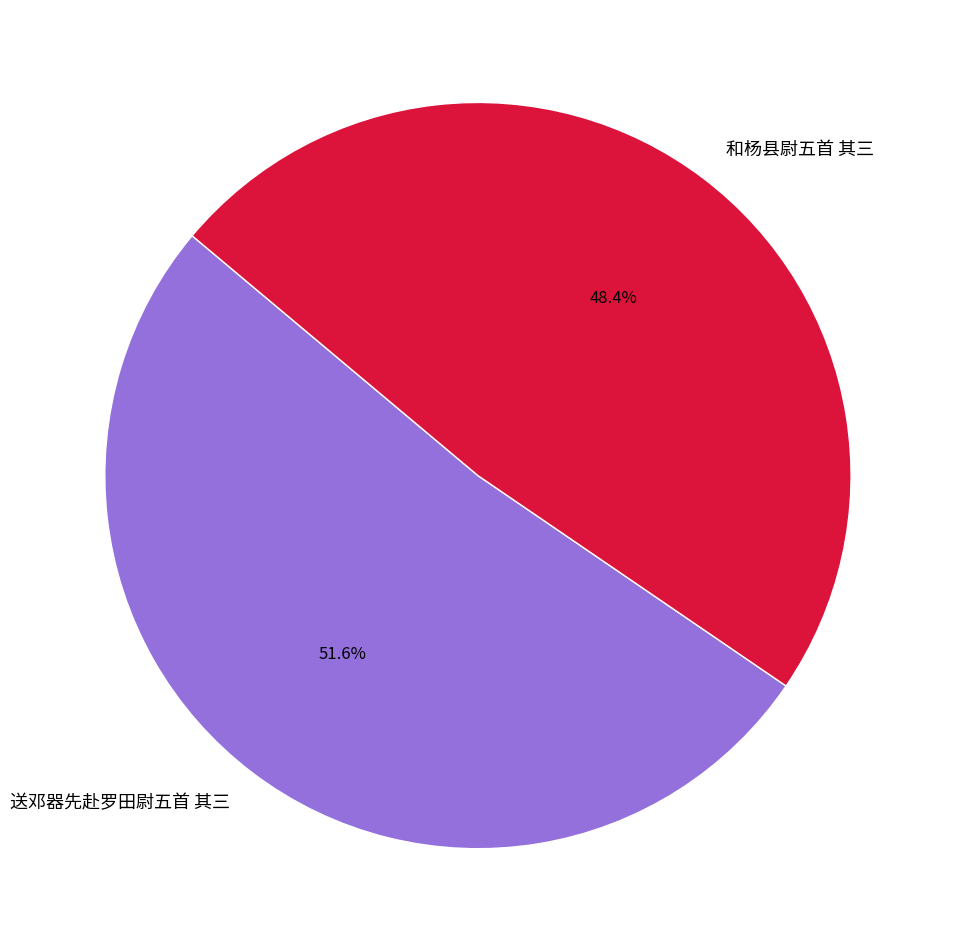

To the nearest percent, what percentage of the pie is 和杨县尉五首 其三?

48%